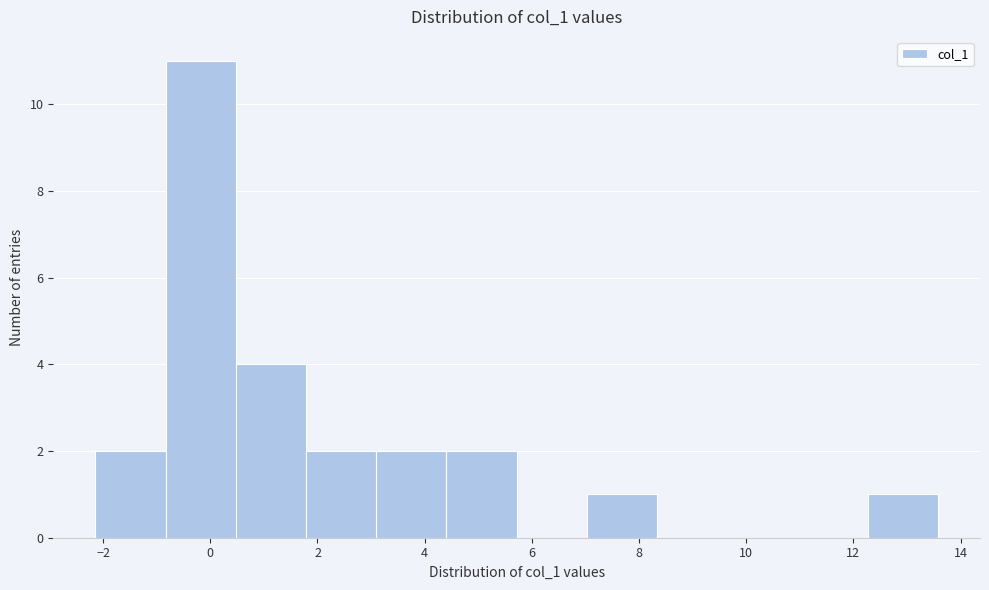

Reading left to right, list every bar in this chart as the range it spans on the x-axis followed by its height. Neither the bar edges nor the heights are printed on the chart, so give them approximately, as read against the axes.

-2.2 to -0.8: 2
-0.8 to 0.4: 11
0.4 to 1.8: 4
1.8 to 3.0: 2
3.0 to 4.4: 2
4.4 to 5.8: 2
5.8 to 7.0: 0
7.0 to 8.4: 1
8.4 to 9.6: 0
9.6 to 11.0: 0
11.0 to 12.2: 0
12.2 to 13.6: 1